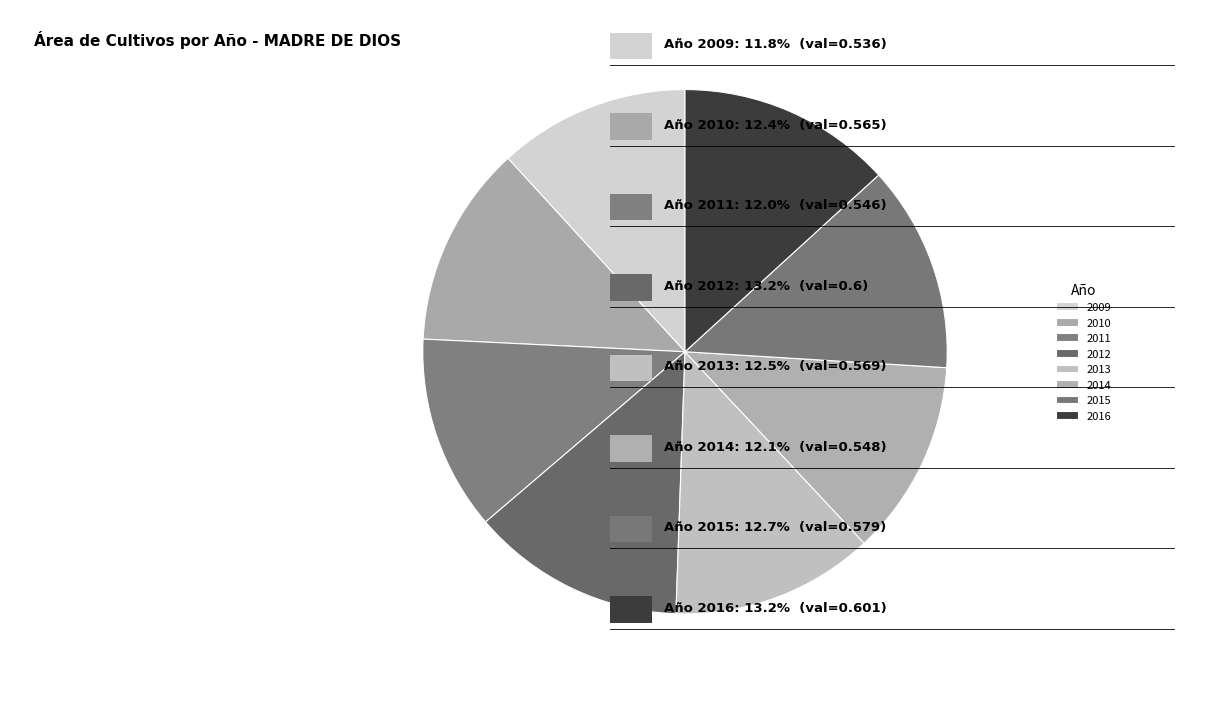

Rank the categories by value from lowest to highest.

2009, 2011, 2014, 2010, 2013, 2015, 2012, 2016